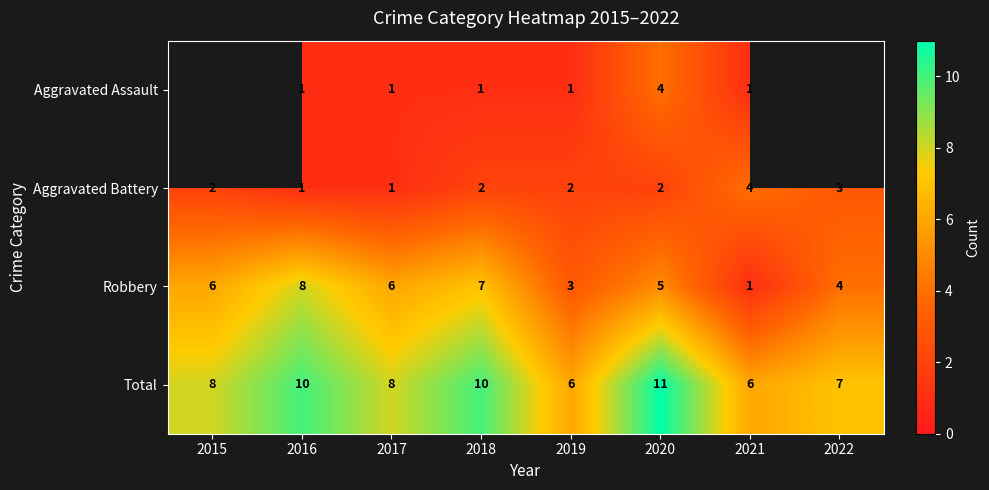

What is the total value across all series at 2020?

22.0